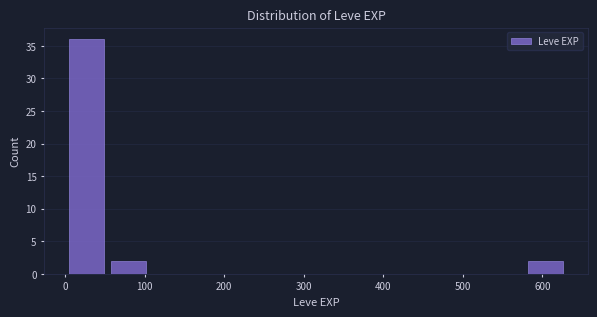

Reading left to right, transcribe this chart: for each bar, give the range it covers on the x-axis and its height. Neither the bar edges nor the heights are printed on the chart, so give them approximately, as read against the axes.

0 to 50: 36
50 to 110: 2
110 to 160: 0
160 to 210: 0
210 to 260: 0
260 to 320: 0
320 to 370: 0
370 to 420: 0
420 to 470: 0
470 to 530: 0
530 to 580: 0
580 to 630: 2